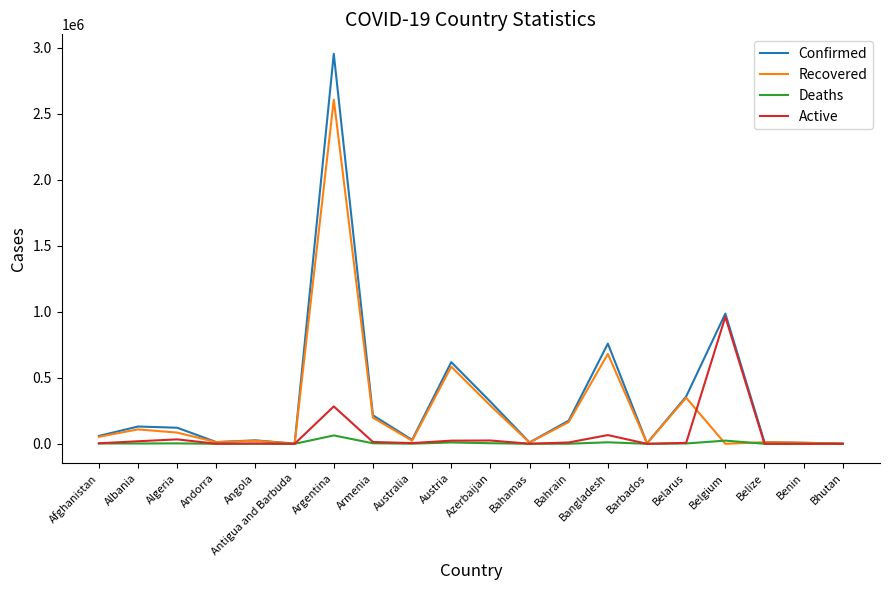

Where is Active nearest to the value 481240?

Argentina